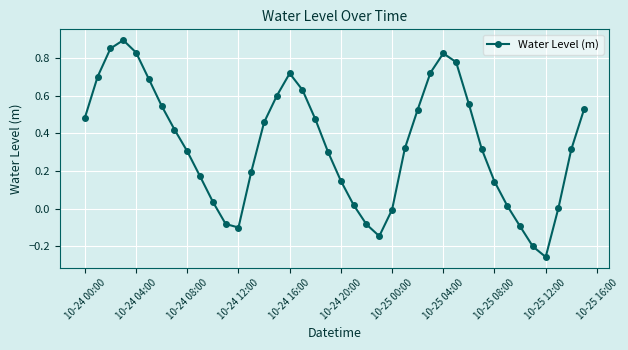

True or false: the data has more than 2 interior local peaks.

True